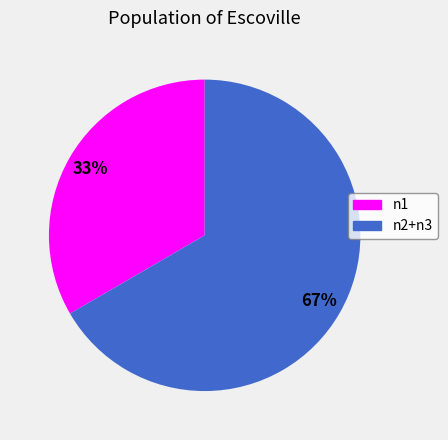

Is it true that n1 is 45% of the pie?

False